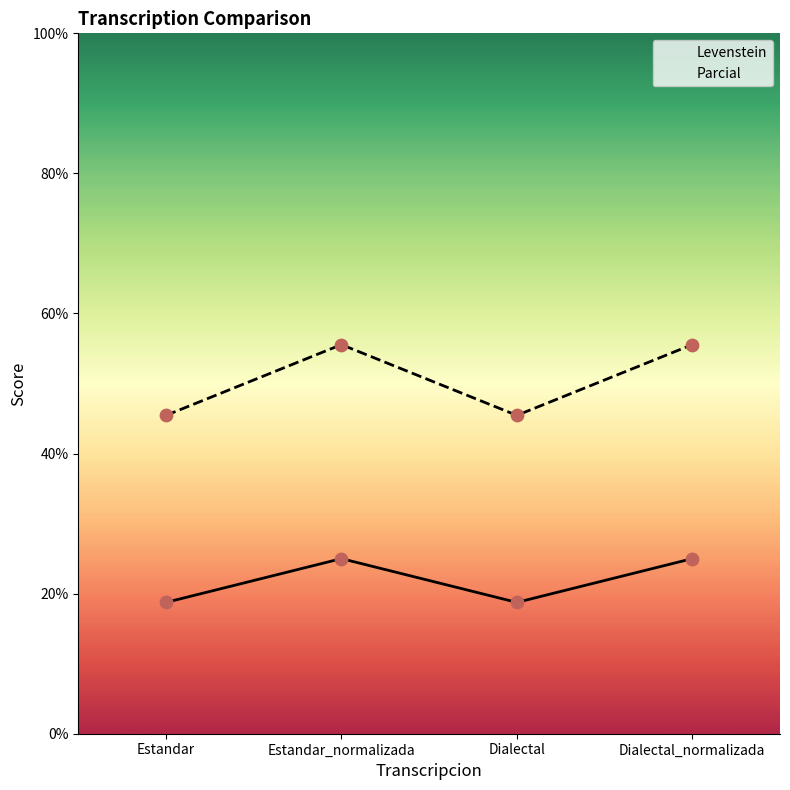

Which series reaches the minimum Y coordinate?

Levenstein